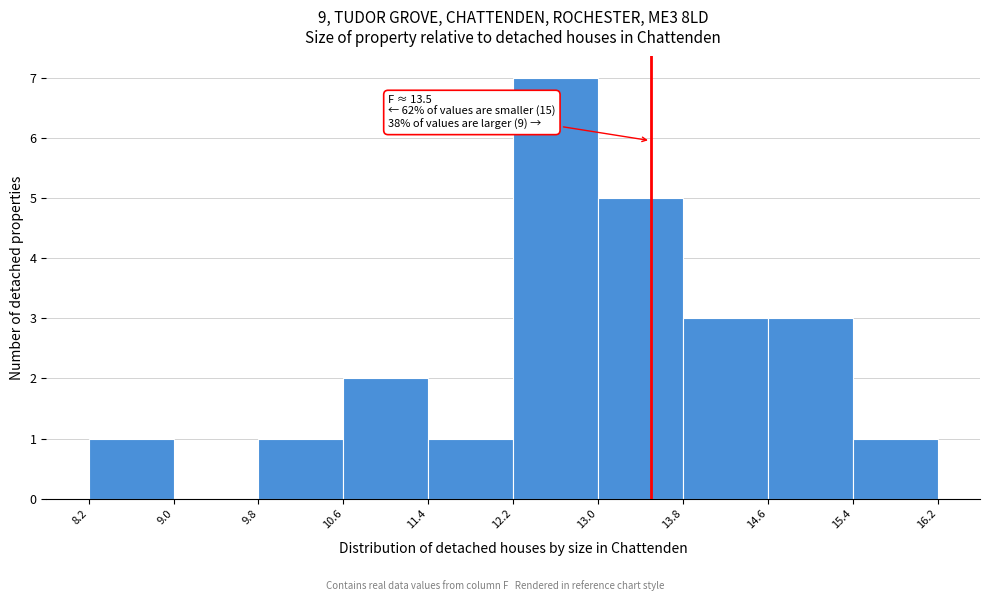

Which range on the x-axis has the tallest bar?

12.2 to 13.0